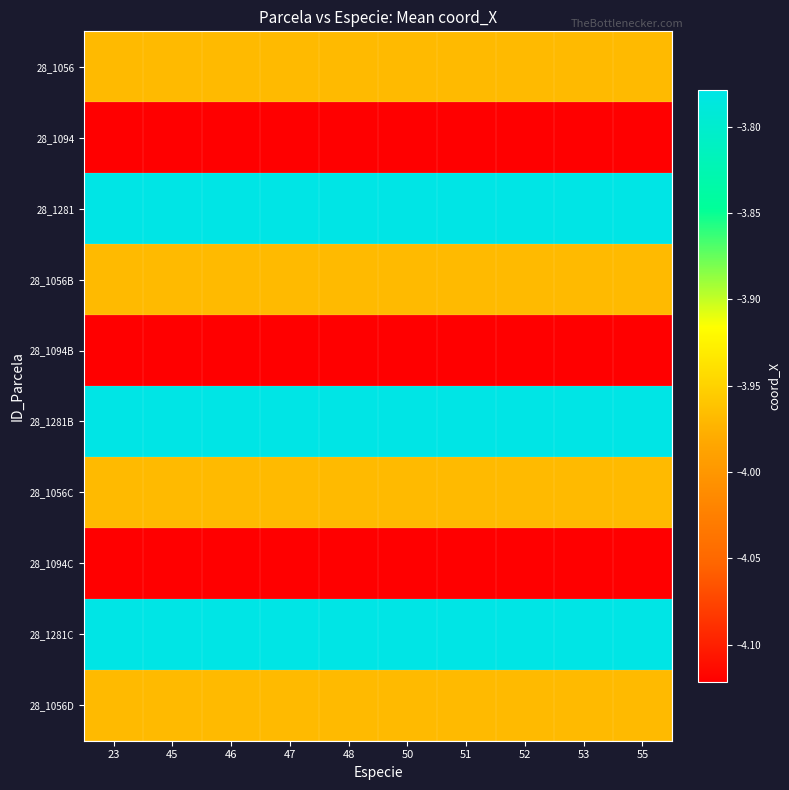

What is the total value across all series at 47?

-39.6